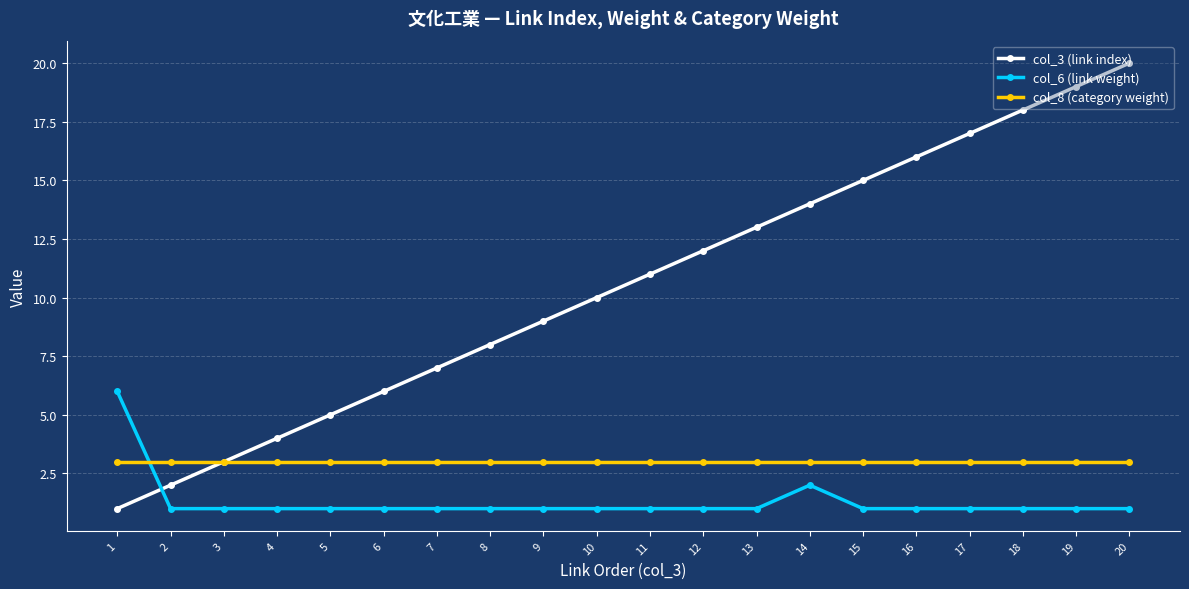

Is the value of col_8 (category weight) at 17 greater than the value of col_6 (link weight) at 8?

Yes